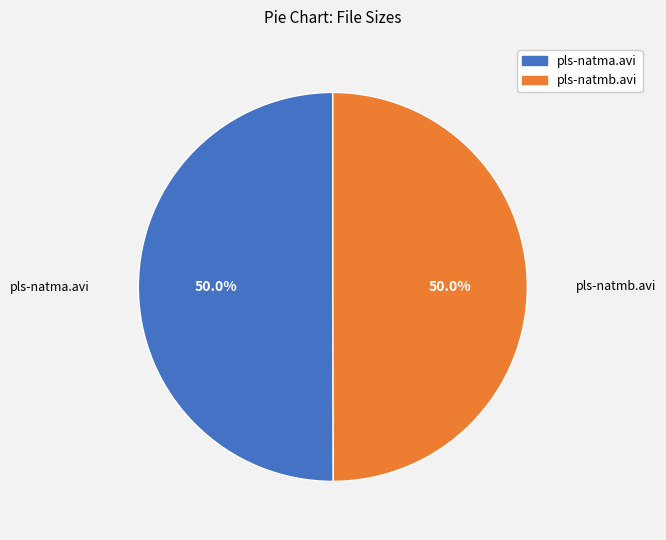

The pls-natma.avi slice represents 58% of the pie. True or false?

False